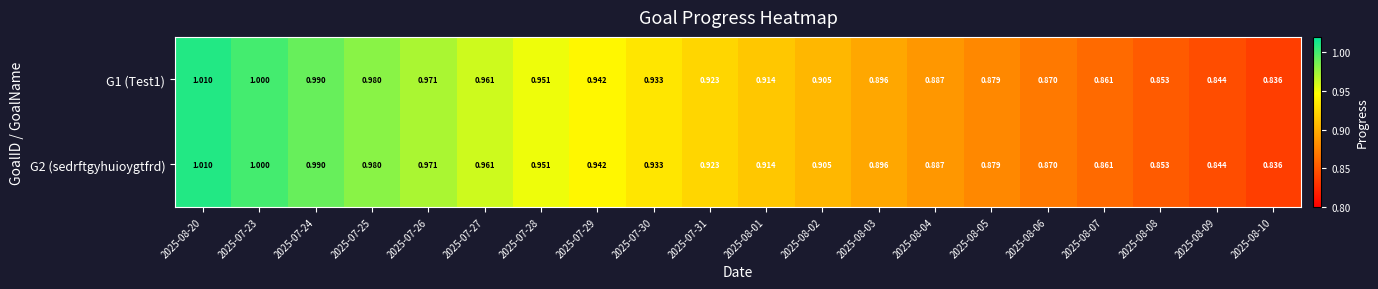

Is the value of G2 (sedrftgyhuioygtfrd) at 2025-08-20 greater than the value of G1 (Test1) at 2025-07-23?

Yes